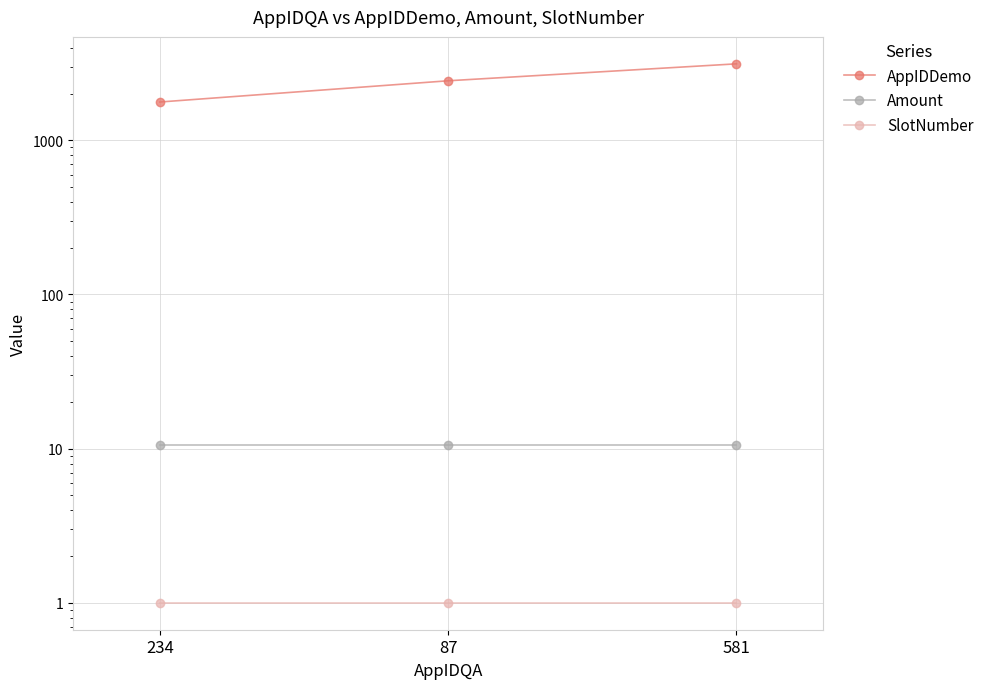

At how many categories does at least one series exceed 670?

3